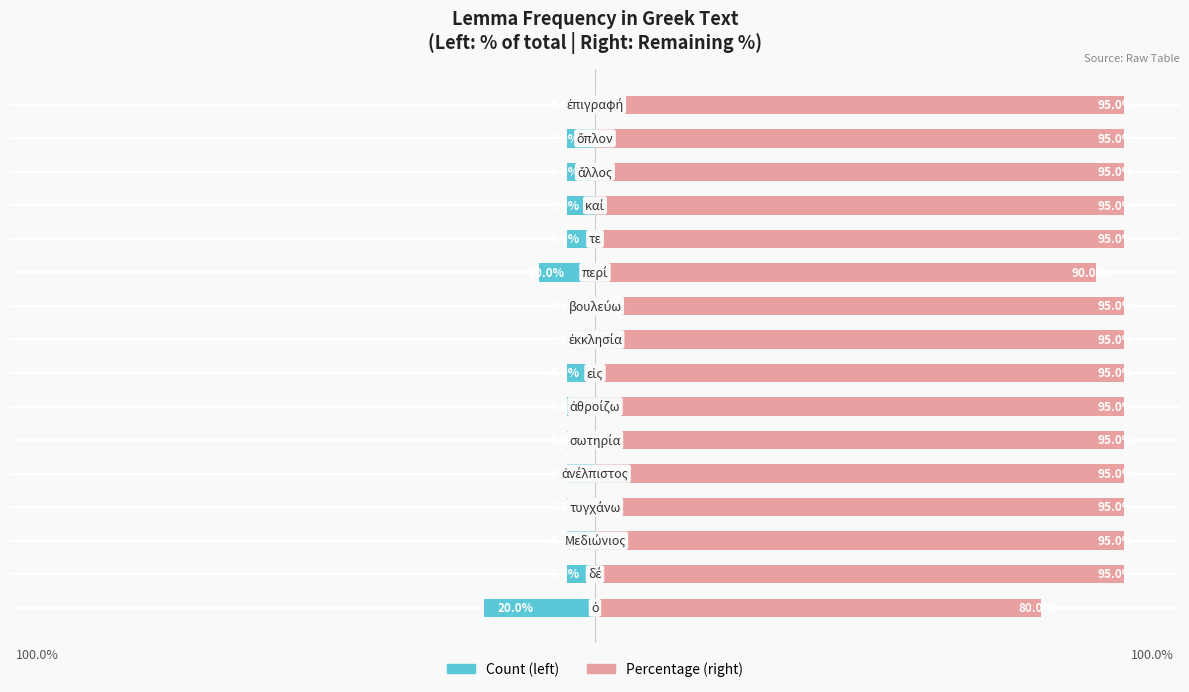

What is the approximate value of Count (left) at 10, to the nearest 5?

-10